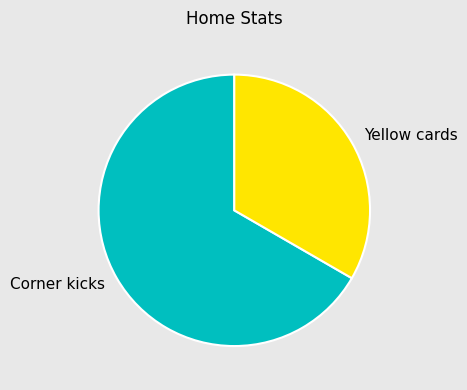

How many slices are in this pie chart?

2